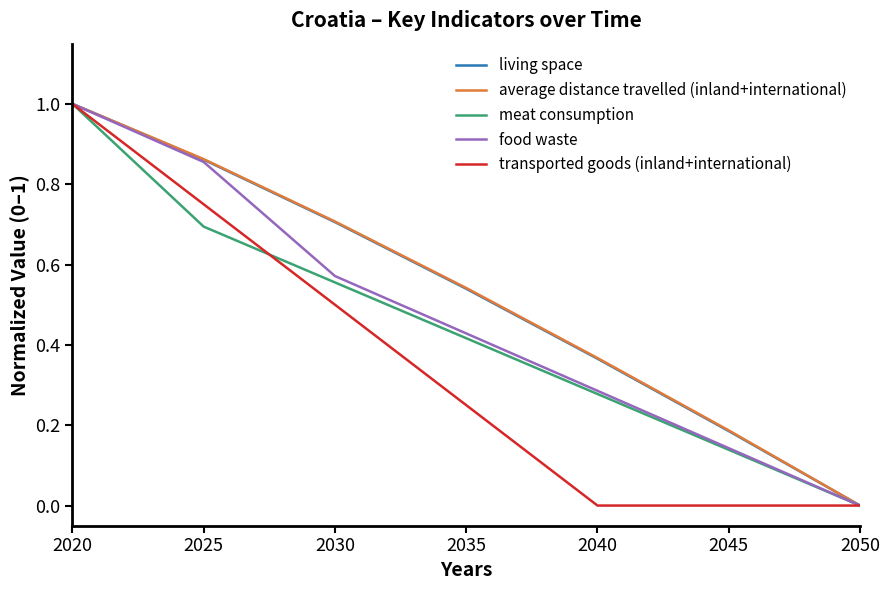

Count the food waste values in the range 0 to 1.

7